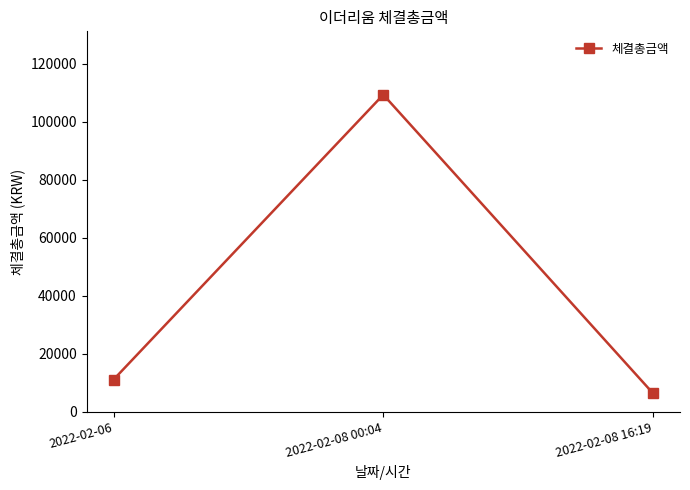

What is the change in value from 2022-02-08 00:04 to 2022-02-08 16:19?

-103087.5